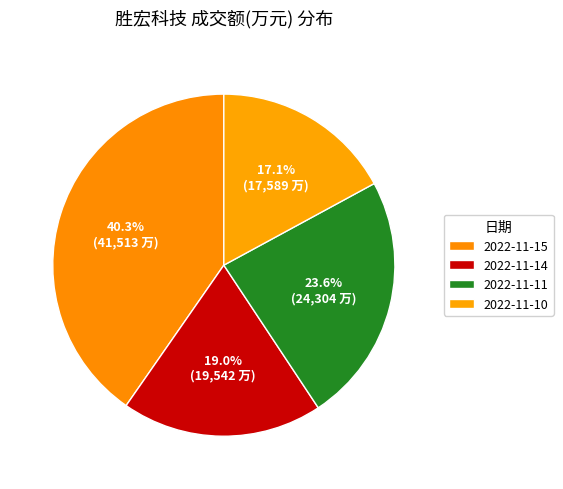

Count the number of slices in the pie.

4